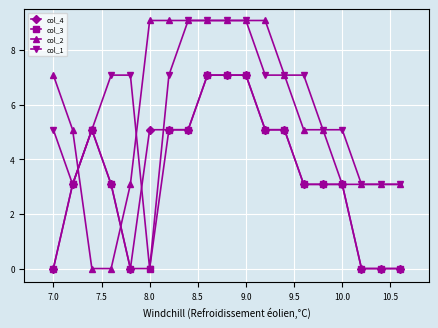

True or false: col_3 and col_2 cross at least once.

True